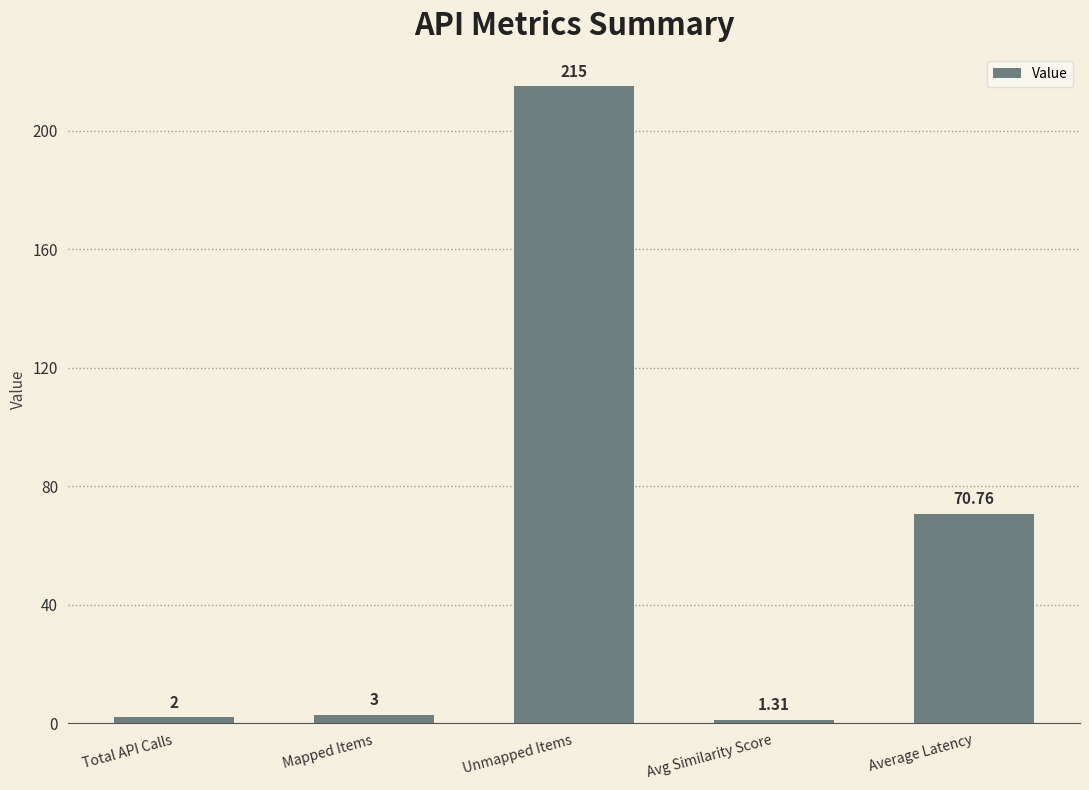

How many data points are less than 3?

2